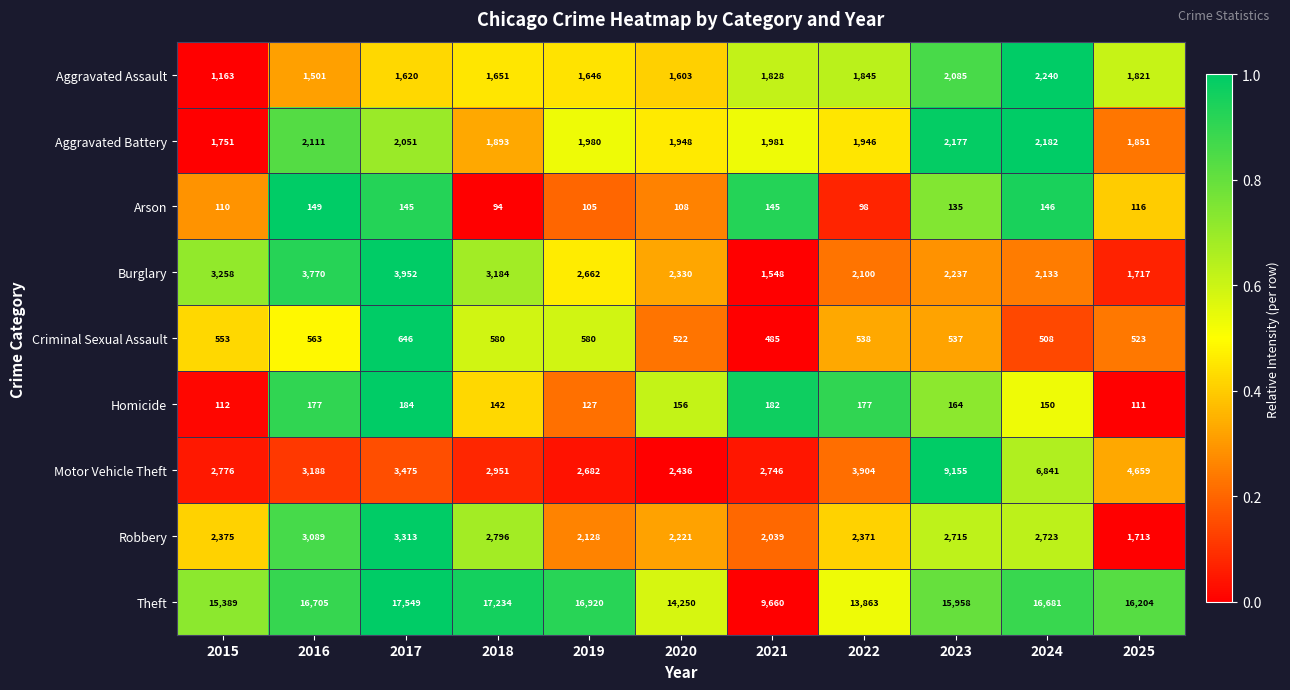

What value does the Theft series have at 2024, to the nearest 100?

16700